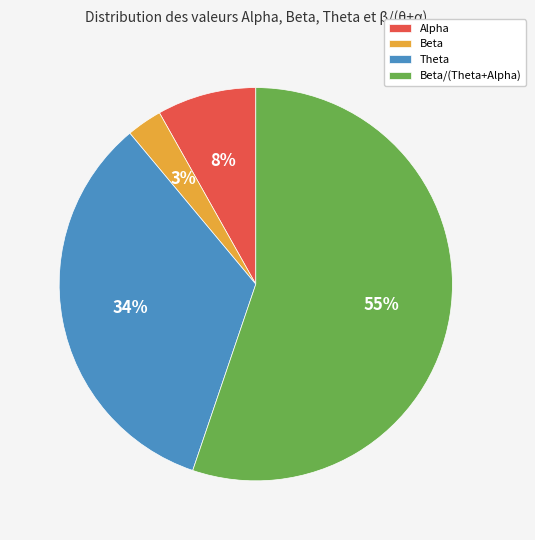

How many slices are in this pie chart?

4